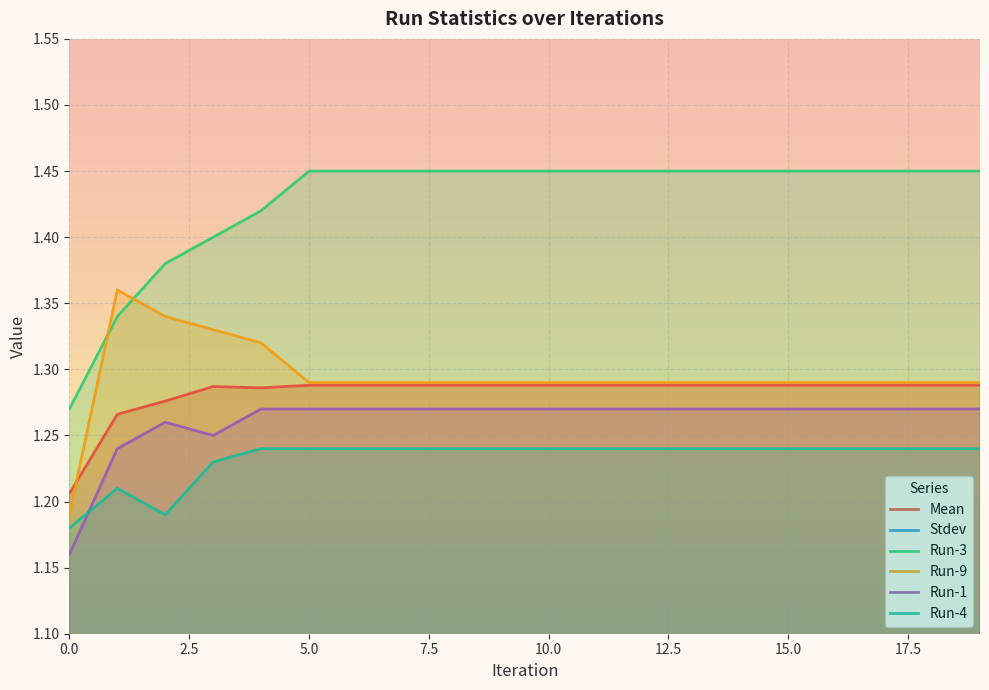

Does the chart display data point markers on the line(s)?

No